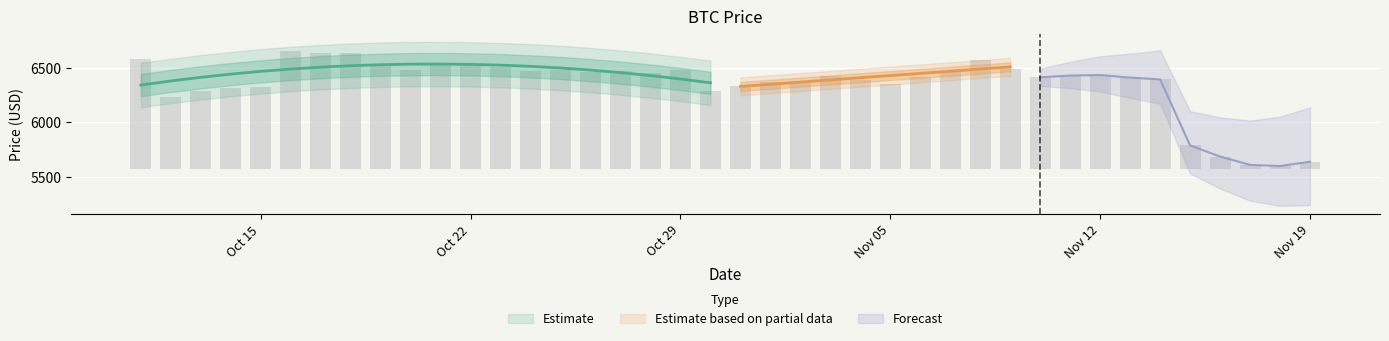

List the labels in order of value, smallest first.

2018-11-18, 2018-11-17, 2018-11-19, 2018-11-16, 2018-11-15, 2018-10-12, 2018-10-13, 2018-10-30, 2018-10-14, 2018-10-15, 2018-10-31, 2018-11-05, 2018-11-01, 2018-11-02, 2018-11-04, 2018-11-14, 2018-11-13, 2018-11-10, 2018-11-06, 2018-11-03, 2018-11-11, 2018-11-12, 2018-10-28, 2018-10-26, 2018-10-27, 2018-10-24, 2018-11-07, 2018-10-29, 2018-10-25, 2018-10-20, 2018-11-09, 2018-10-23, 2018-10-19, 2018-10-22, 2018-10-21, 2018-11-08, 2018-10-11, 2018-10-17, 2018-10-18, 2018-10-16